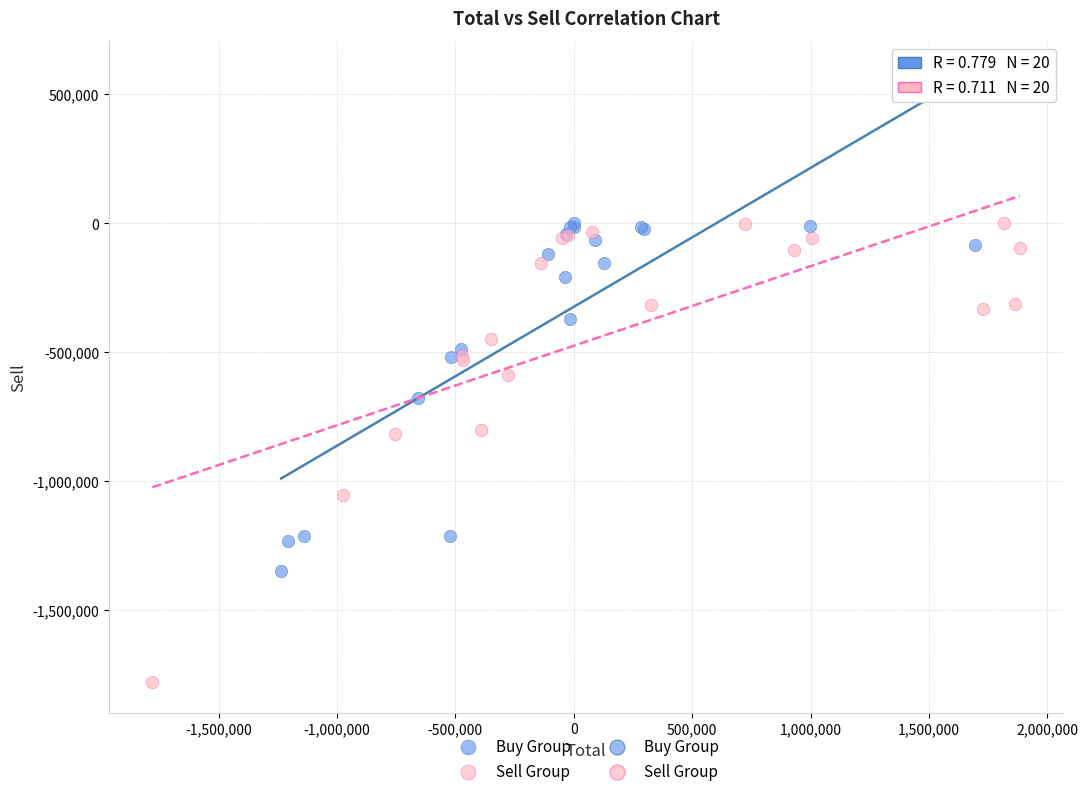

Which series reaches the minimum Y coordinate?

Sell Group